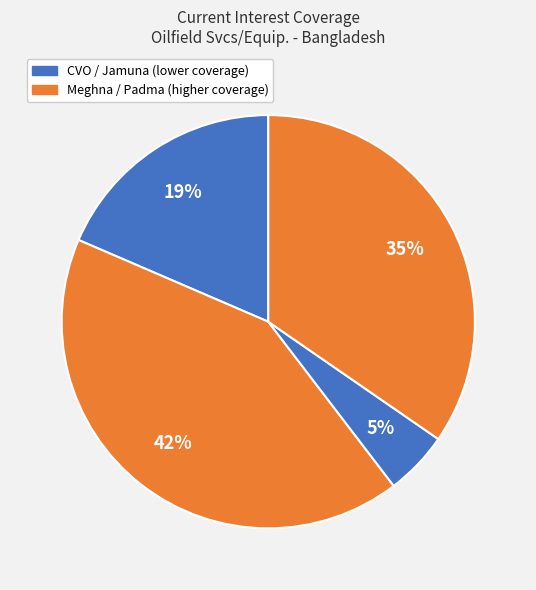

How many segments does this pie chart have?

4